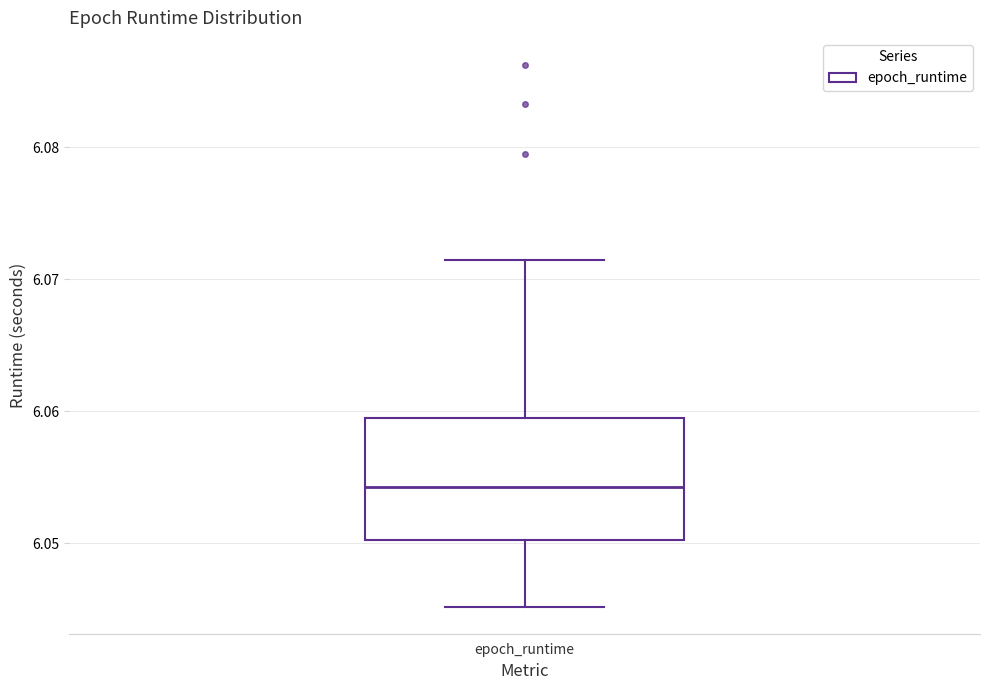

Transcribe this box plot: give where the median line is, the range the box spans, and where the two whiskers end, as read against the y-axis. The values are not printed on the chart, so give them approximately, as read against the axis.

median 6.054, box 6.050 to 6.060, whiskers 6.045 to 6.071